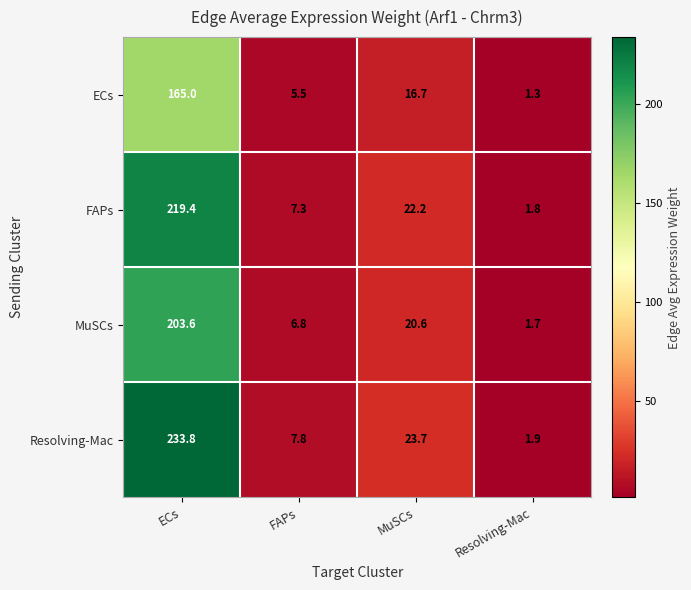

What is the lowest value of the FAPs series?

1.8